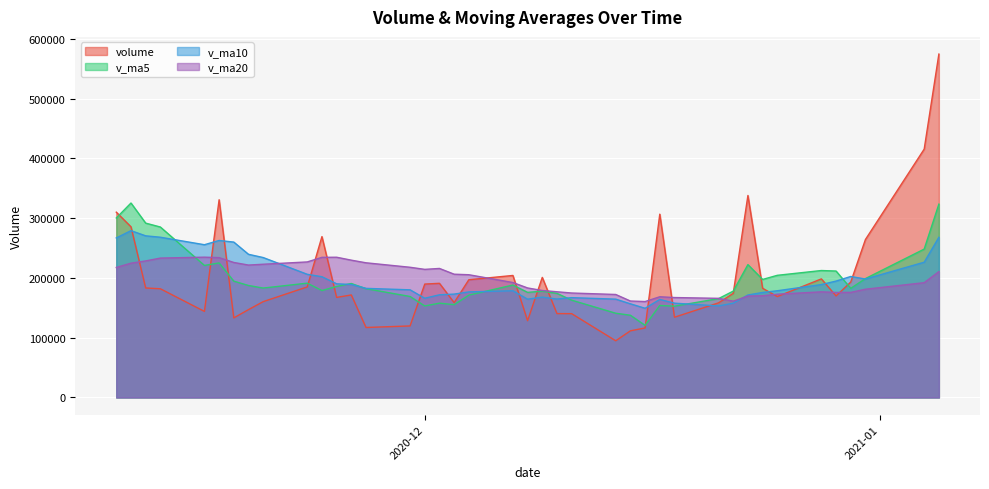

Rank the series by their maximum value, from lowest to highest.

v_ma20, v_ma10, v_ma5, volume